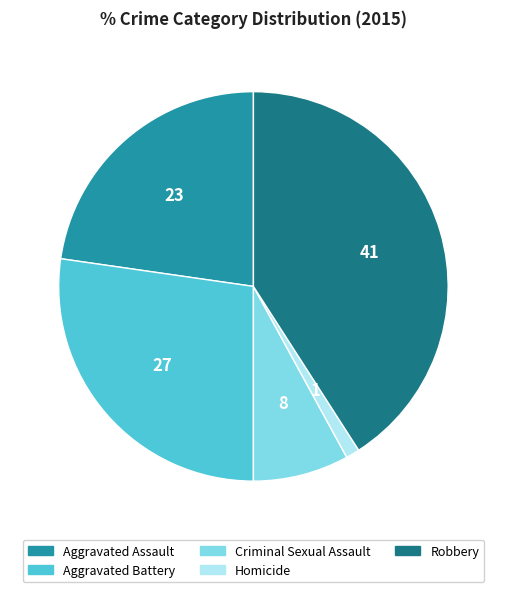

Does Robbery represent more than half of the total?

No